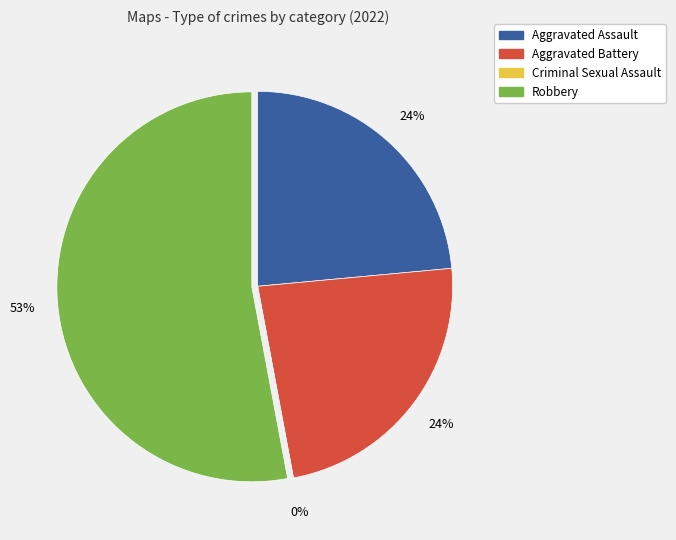

Count the number of slices in the pie.

4